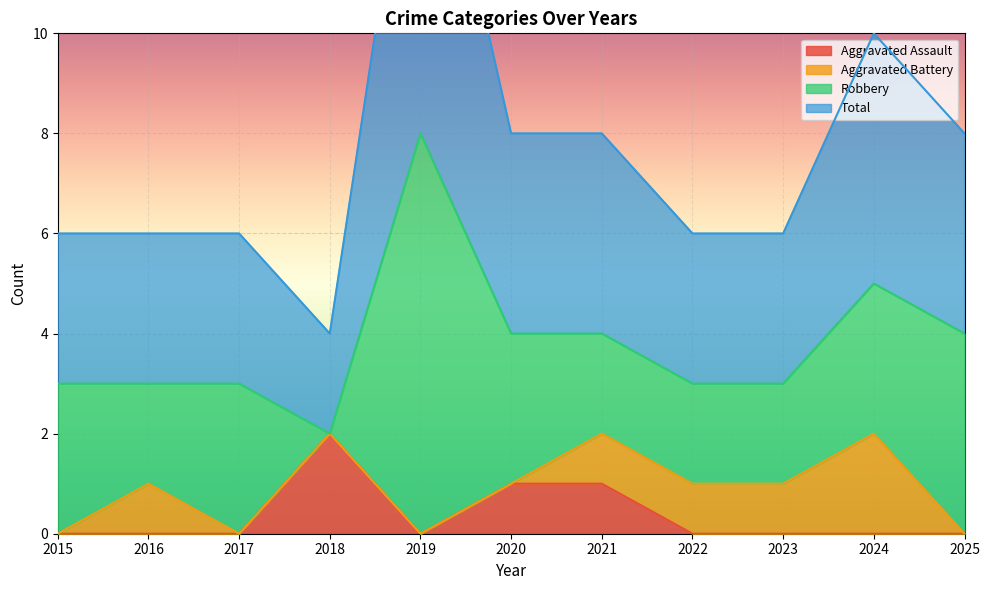

Which has a higher value, 2018 or 2024?

2018